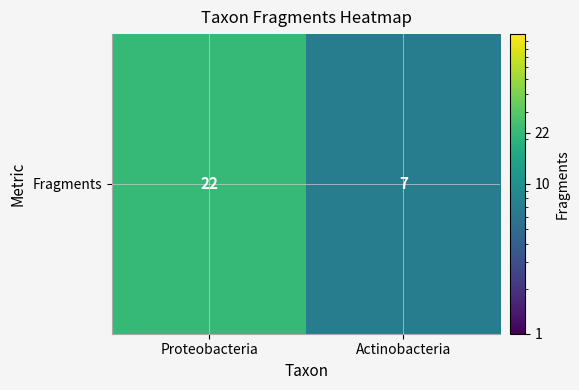

List the labels in order of value, smallest first.

Actinobacteria, Proteobacteria